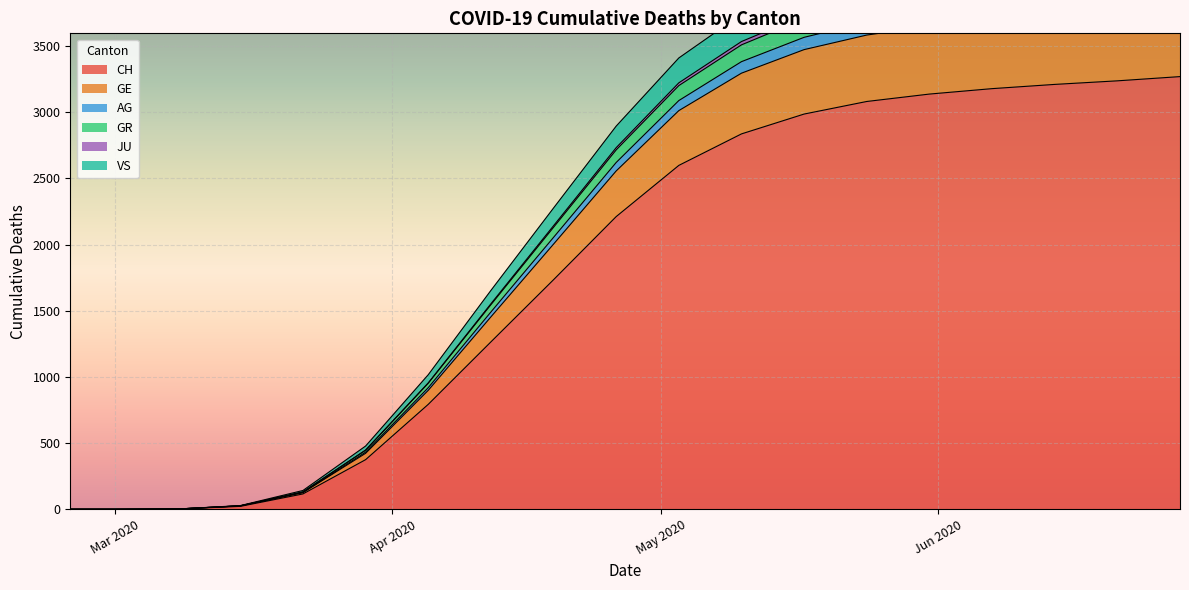

What is the highest value of the CH series?

3270